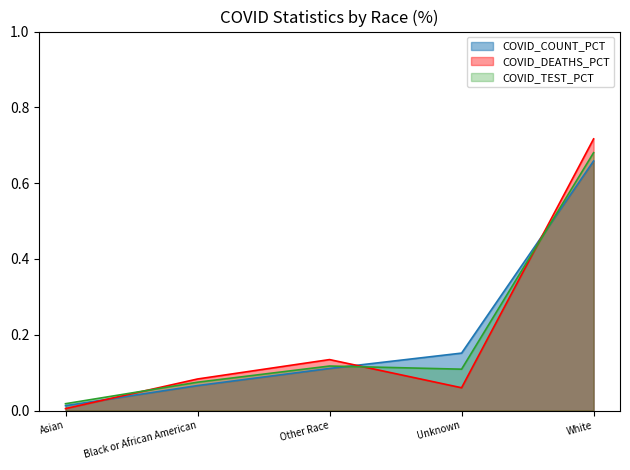

What is the value of the COVID_DEATHS_PCT point at the 4th from the left?

0.1